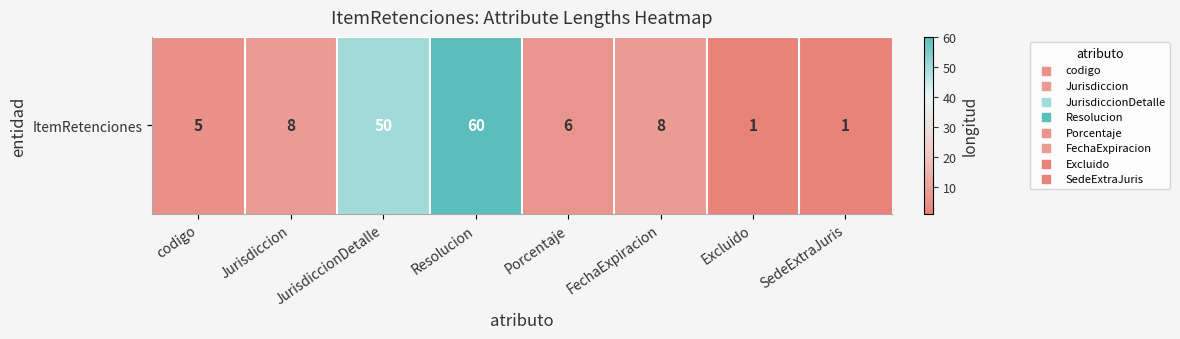

How many values are below 8?

4